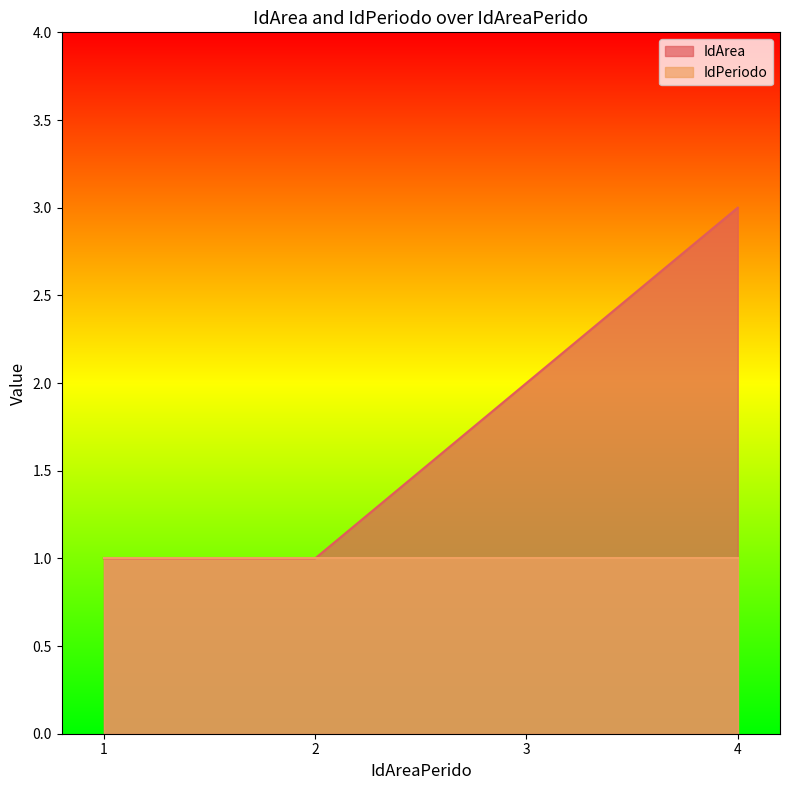

What is the value of the 3rd point from the left?

2